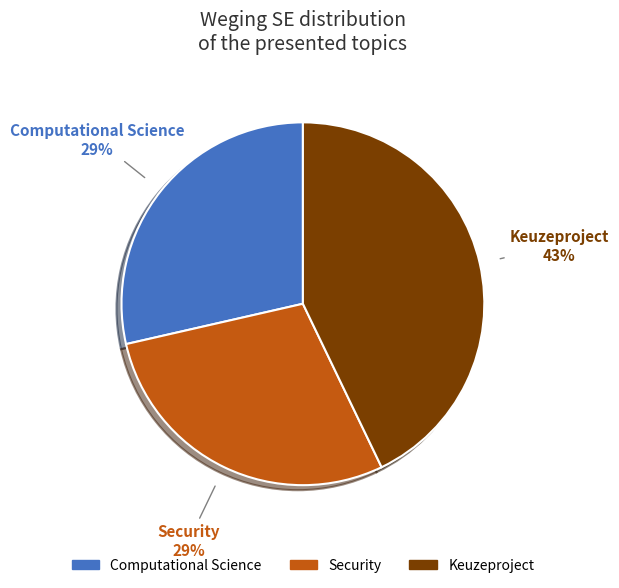

How many segments does this pie chart have?

3